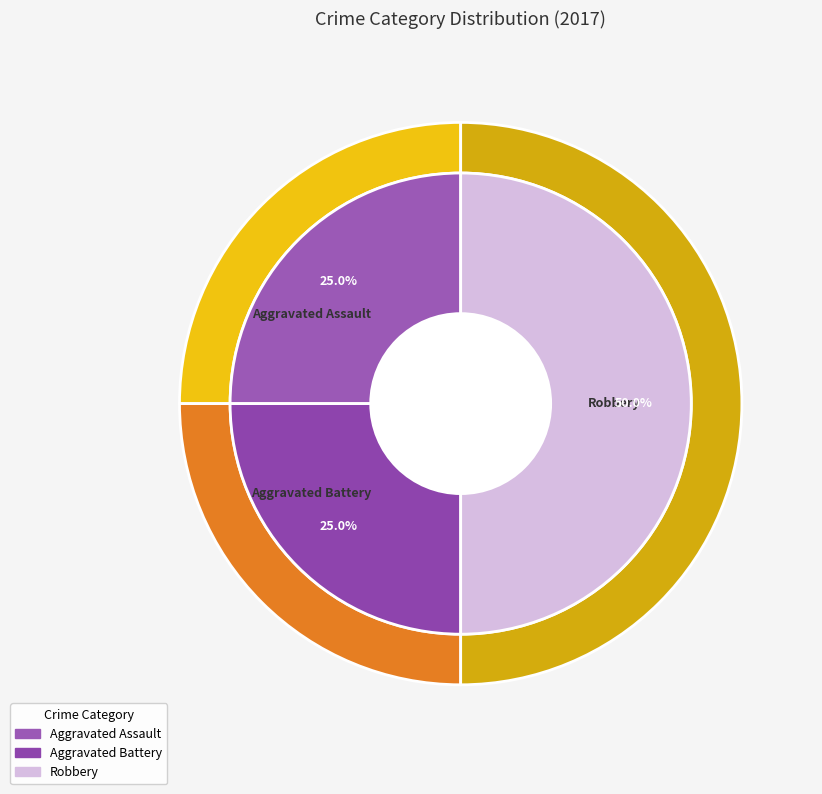

Do Aggravated Battery and Aggravated Assault together represent more than half of the pie?

No